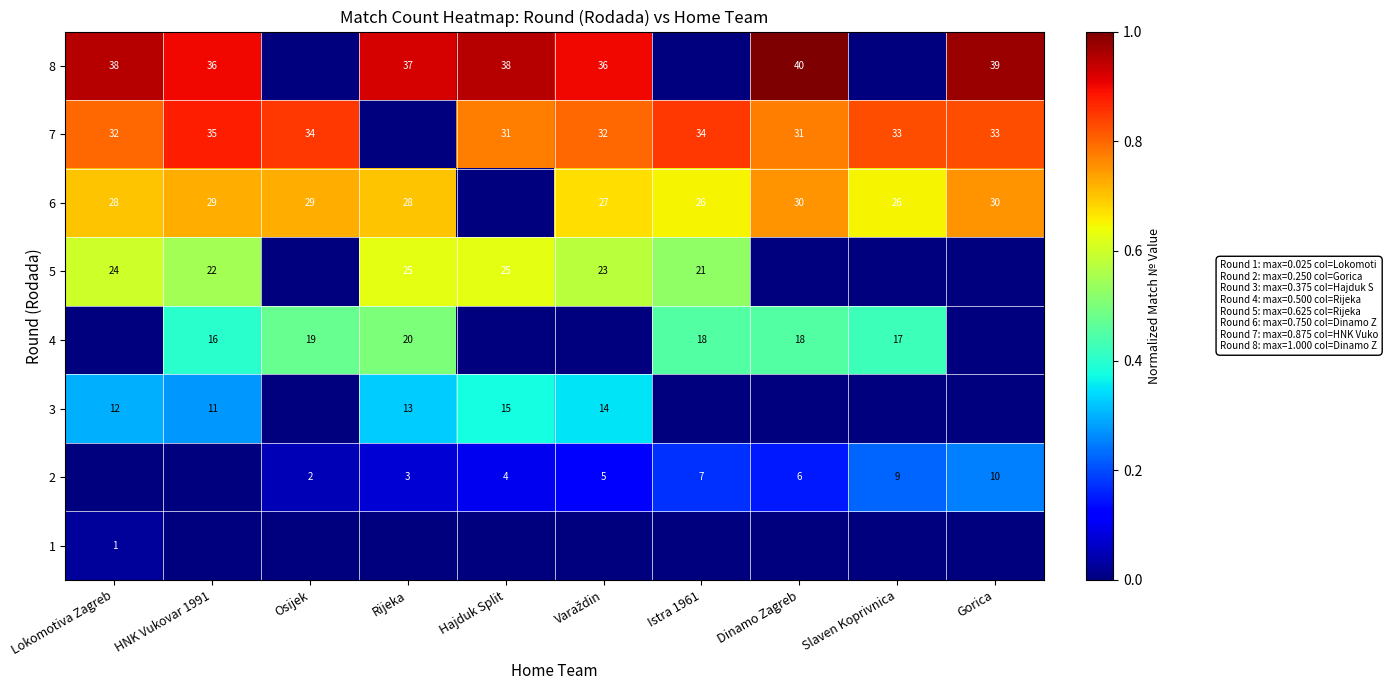

What is the total value across all series at Lokomotiva Zagreb?

3.4